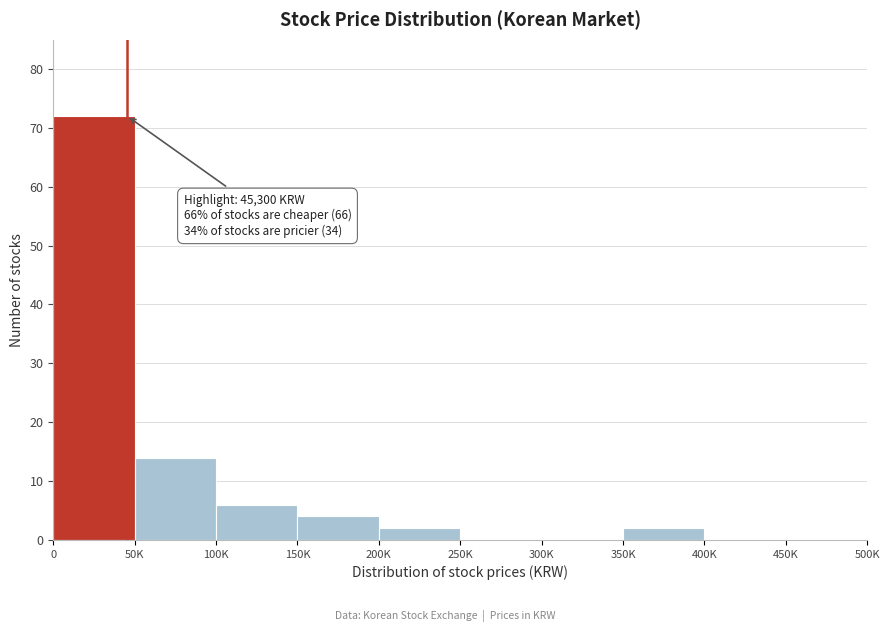

Reading left to right, what are all the values shown in this chart?

0=72	50K=14	100K=6	150K=4	200K=2	250K=0	300K=0	350K=2	400K=0	450K=0